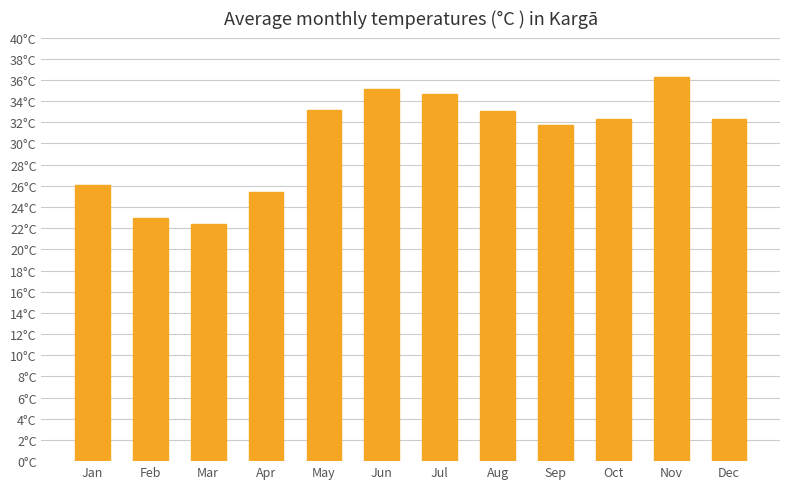

Reading left to right, transcribe all the data shown in this chart.

Jan=26.1	Feb=22.9	Mar=22.4	Apr=25.4	May=33.2	Jun=35.1	Jul=34.6	Aug=33.1	Sep=31.8	Oct=32.4	Nov=36.3	Dec=32.3